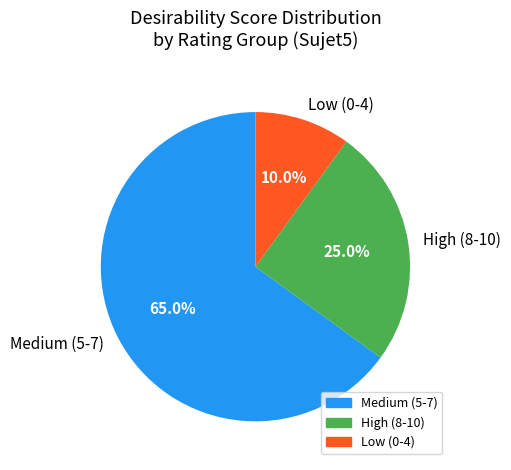

Is there any slice that represents more than half of the pie?

Yes